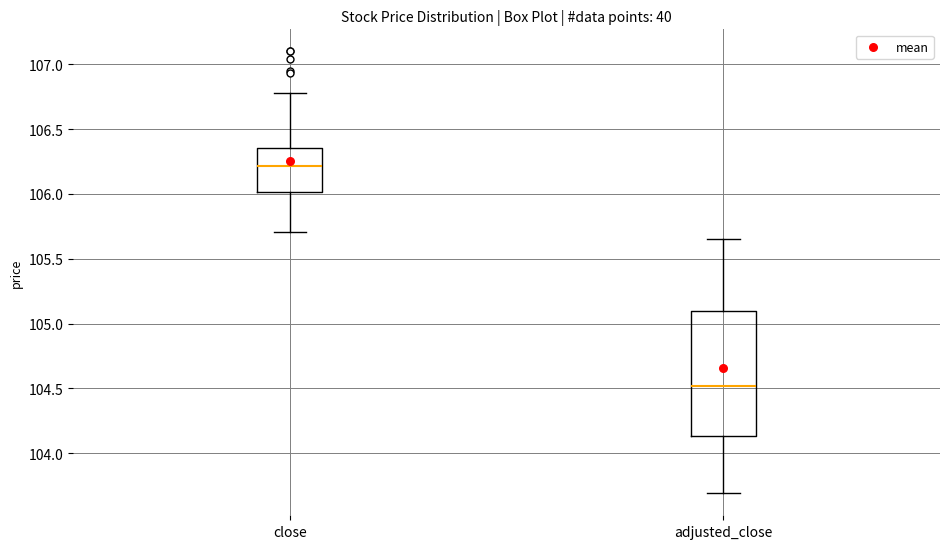

Which box has the highest median line?

close